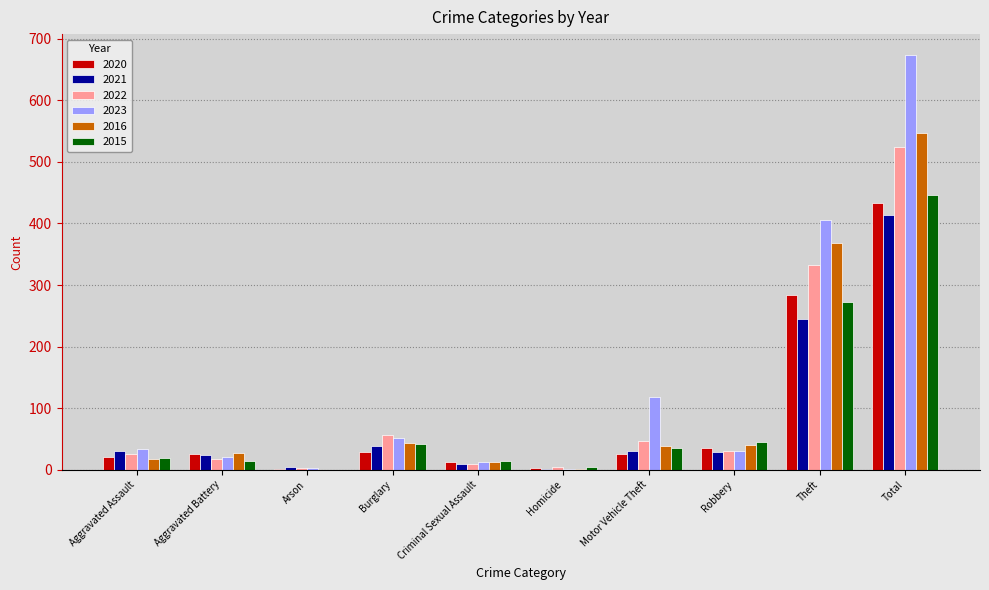

What is the sum of all 2022 values?

1048